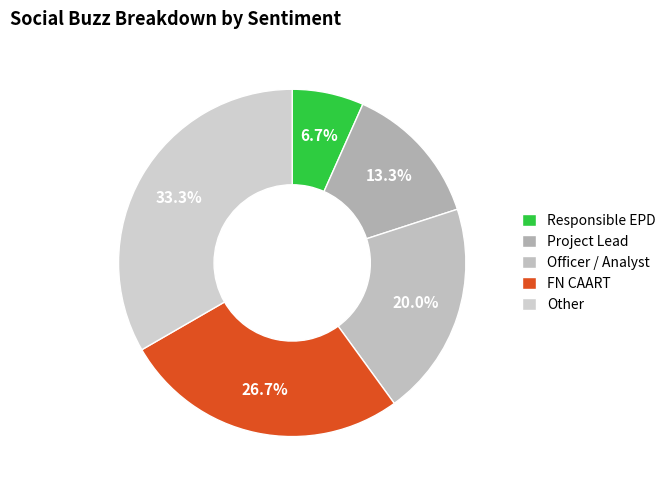

Count the number of slices in the pie.

5